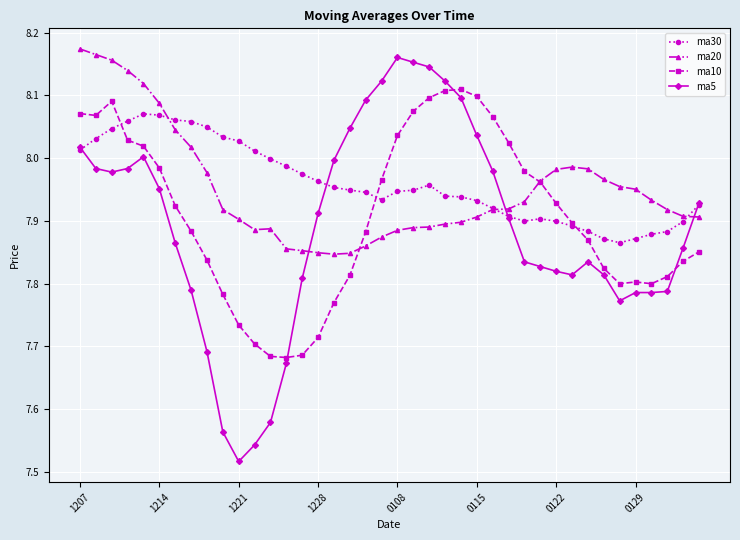

True or false: ma30 has more than 2 points higher than both neighbors.

True